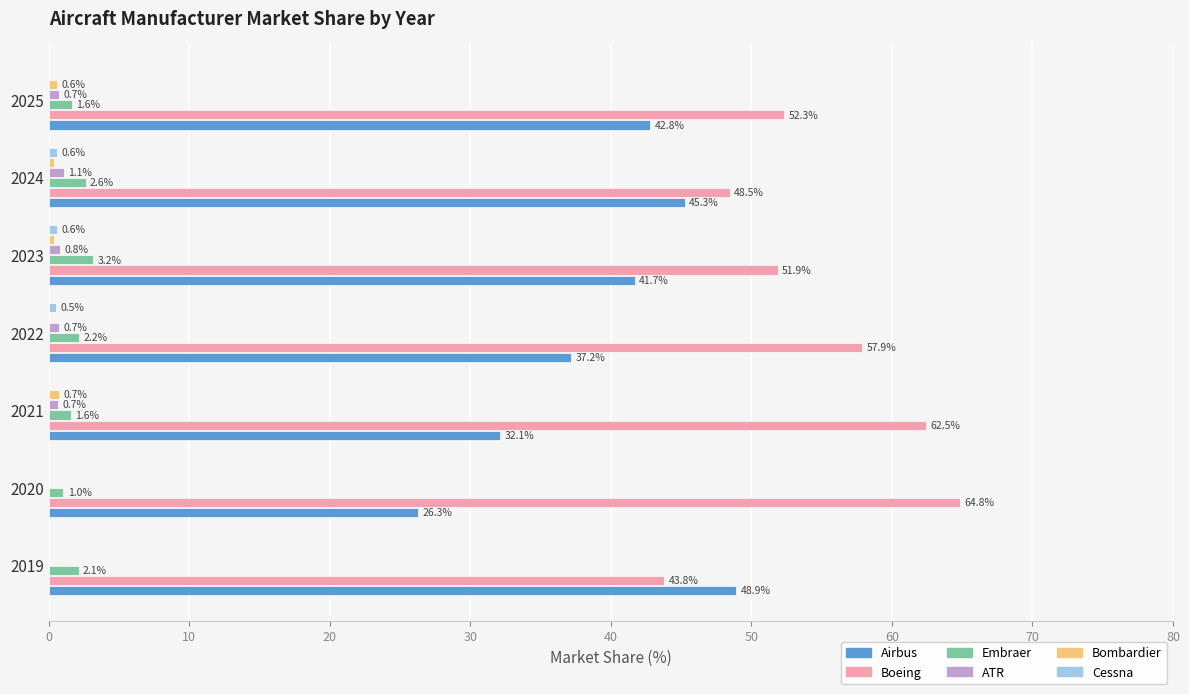

Which series has the largest total across all categories?

Boeing